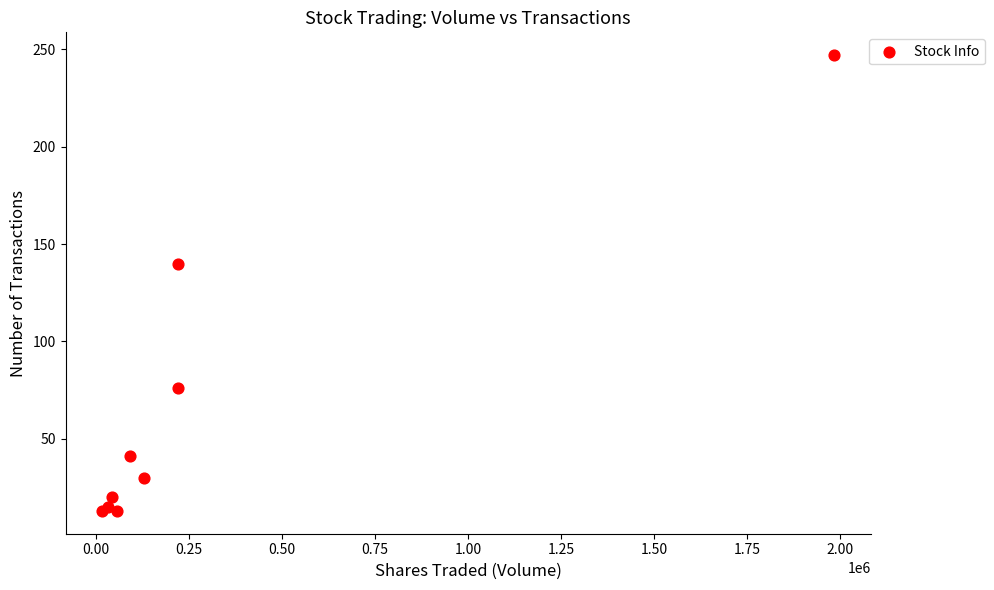

What Y value in the scatter plot is closest to 130?

140